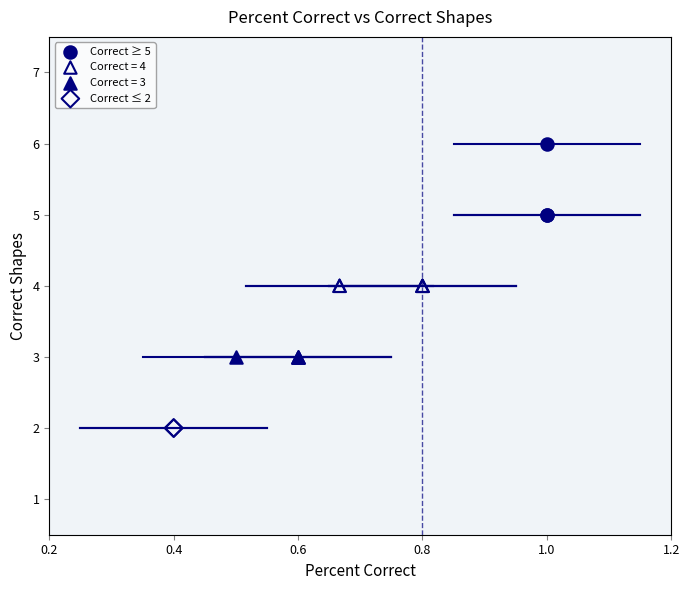

What are all the series names shown in the legend?

Correct ≥ 5, Correct = 4, Correct = 3, Correct ≤ 2